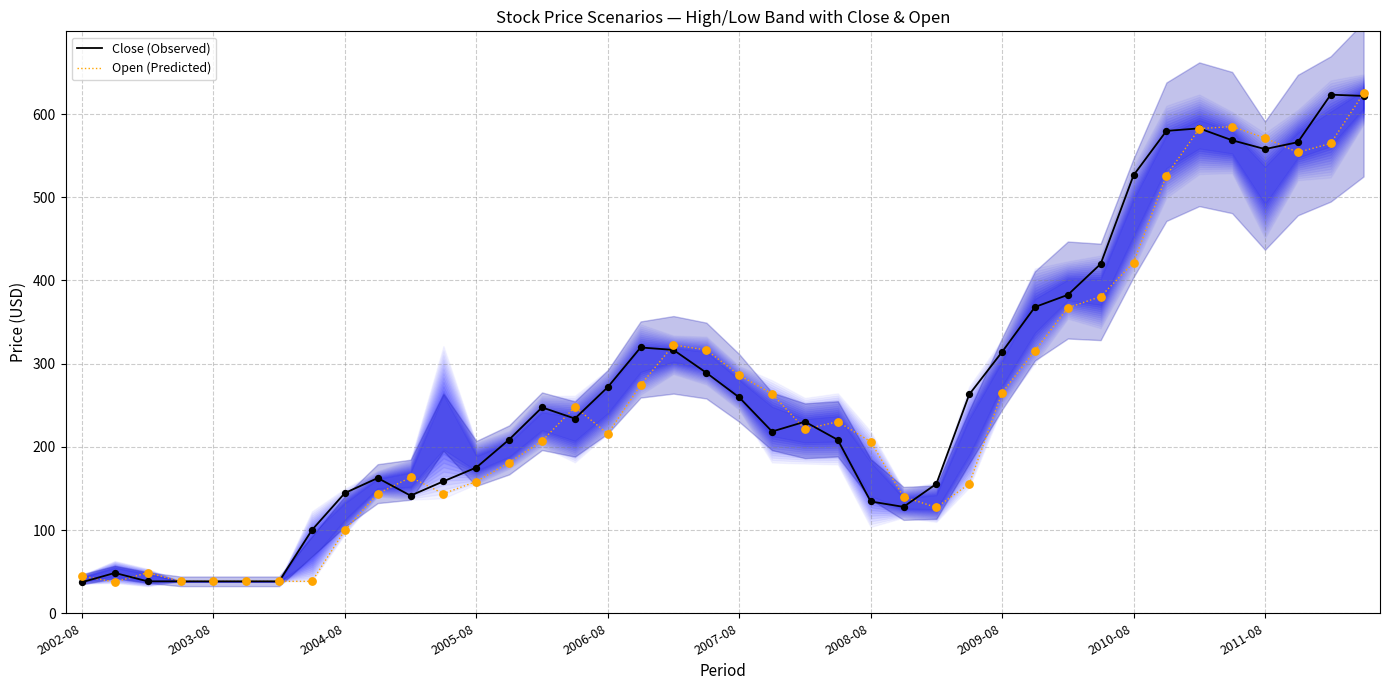

What are all the series names shown in the legend?

Close (Observed), Open (Predicted)